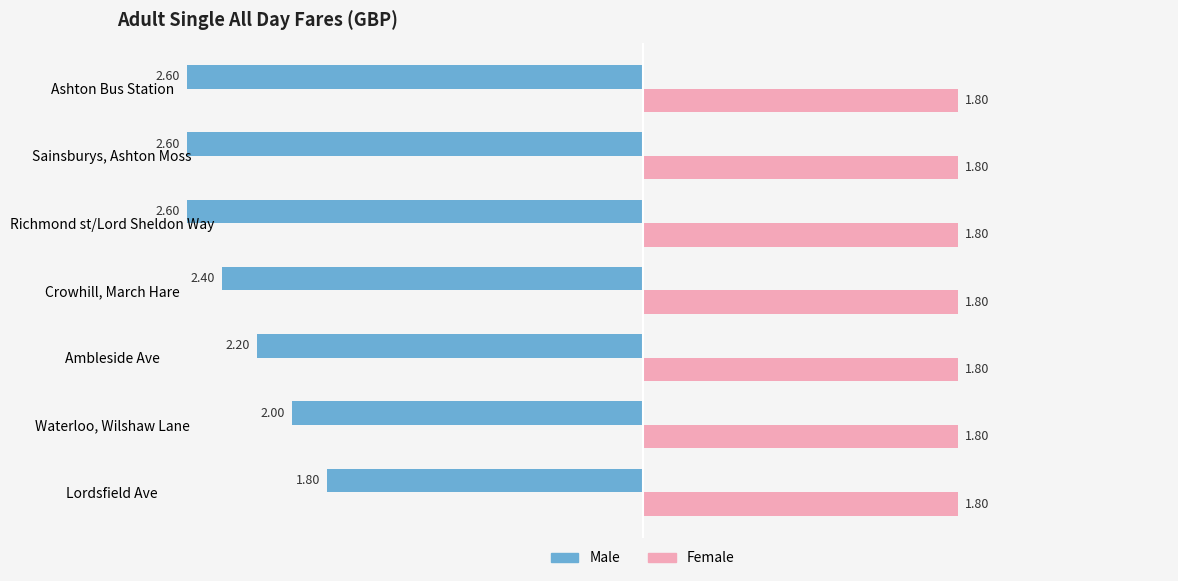

Which series has the largest range (max minus min)?

Male